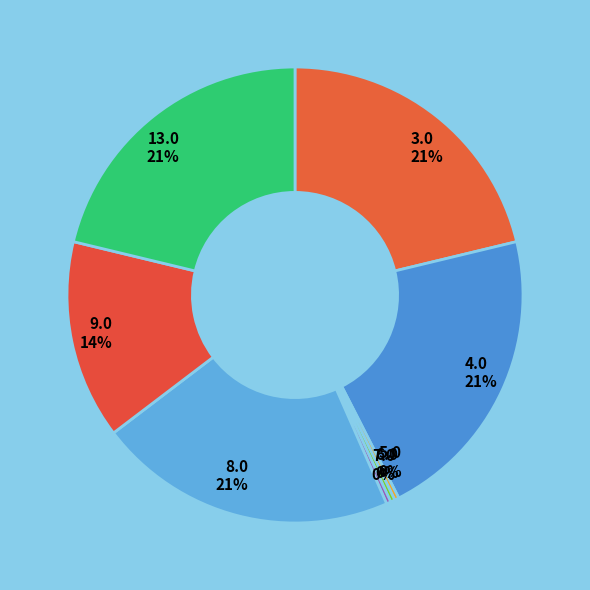

Is there a majority slice in this chart?

No